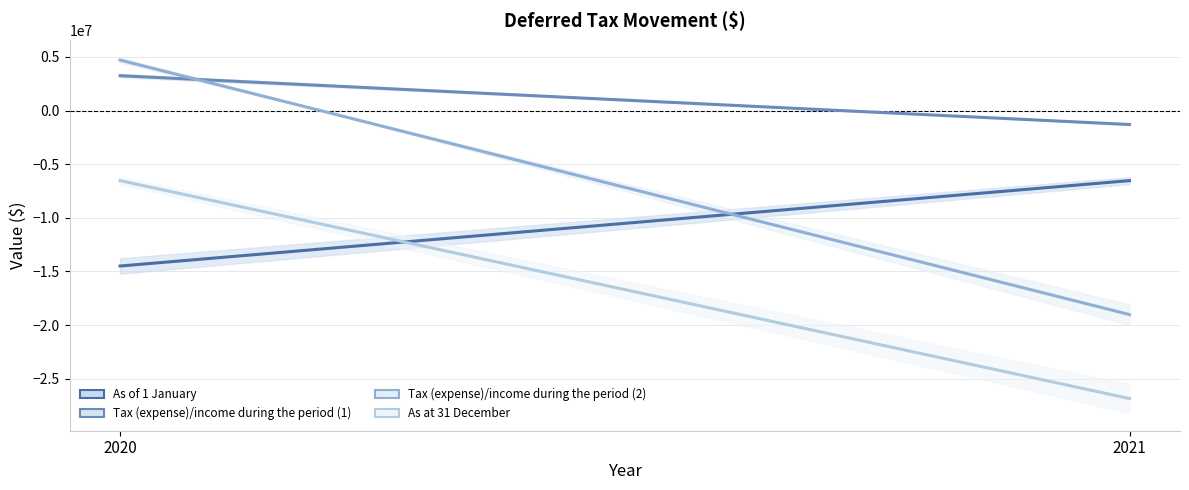

Is the value of As of 1 January at 2020 greater than the value of Tax (expense)/income during the period (1) at 2021?

No